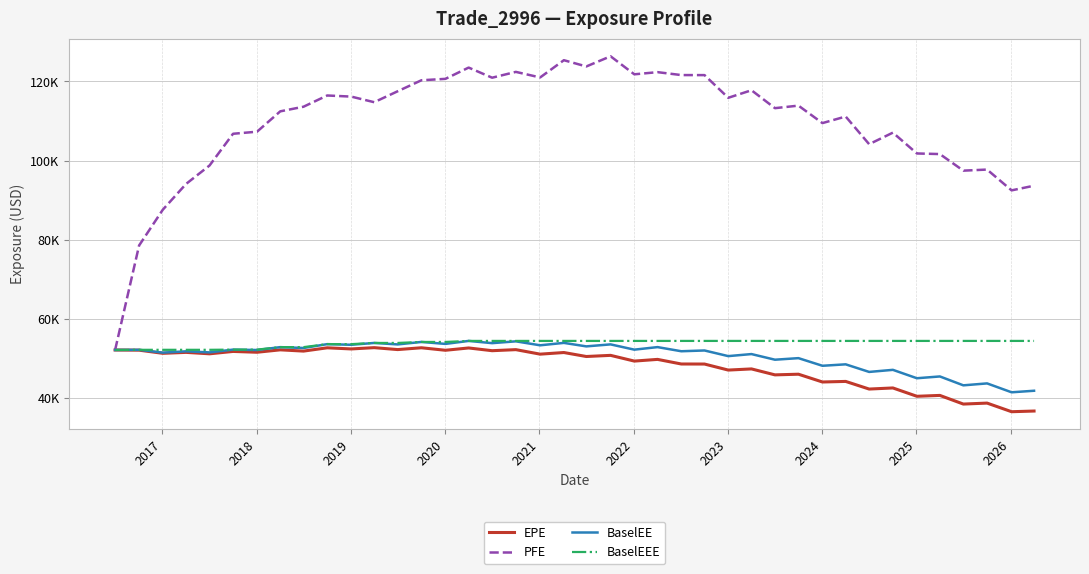

Which series has the largest range (max minus min)?

PFE